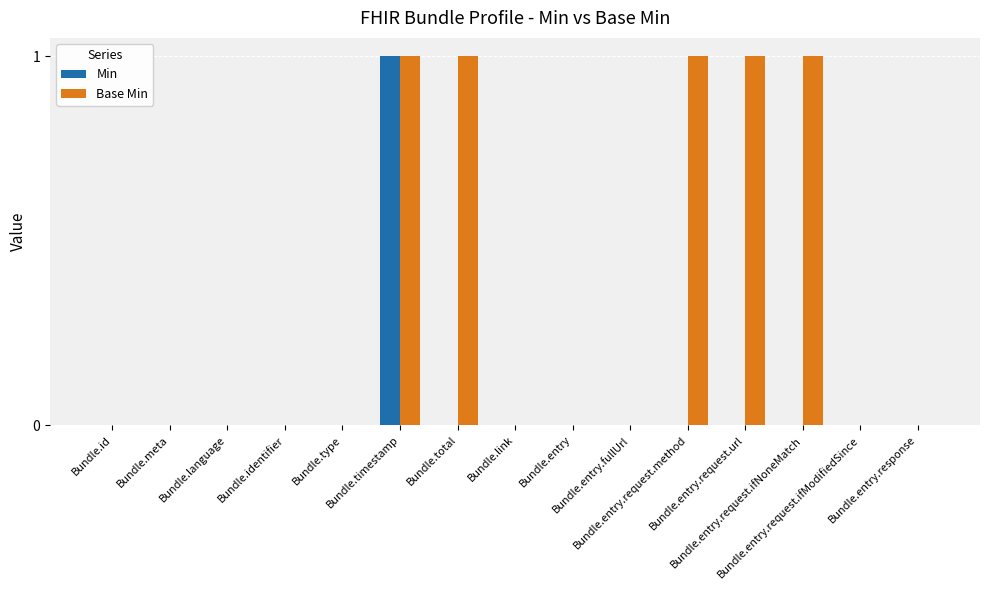

What is the maximum value for Base Min?

1